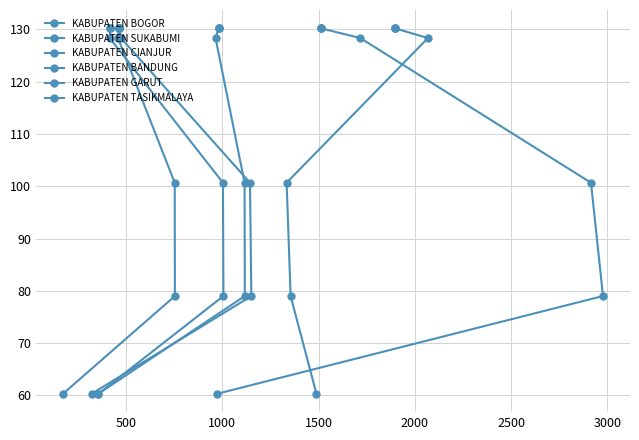

True or false: KABUPATEN BANDUNG and KABUPATEN SUKABUMI cross at least once.

False